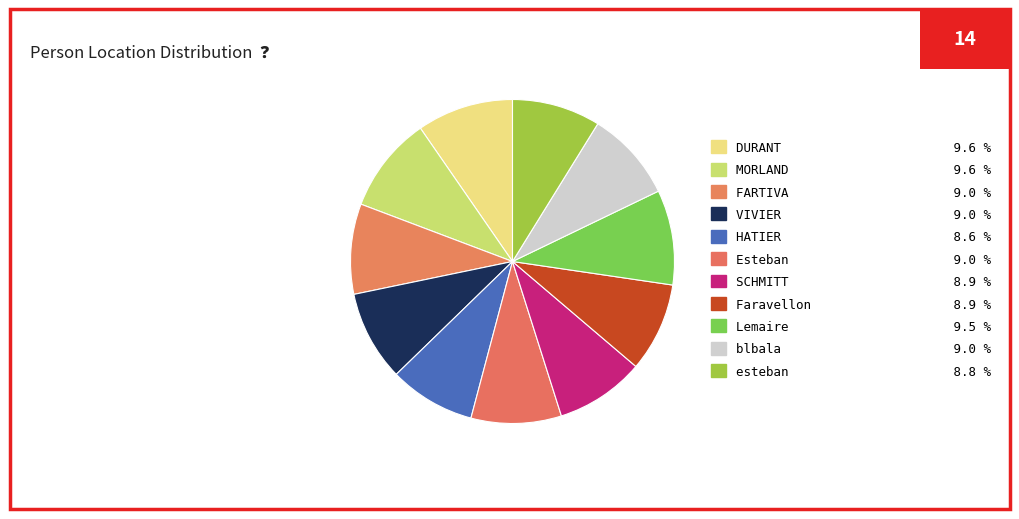

How many segments does this pie chart have?

11